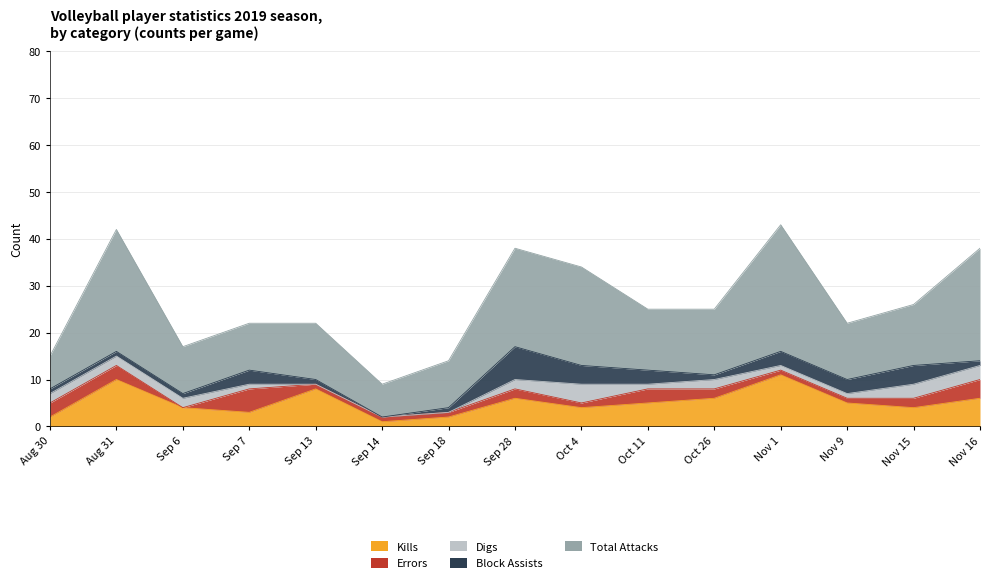

How many Errors values are between 1 and 3?

12